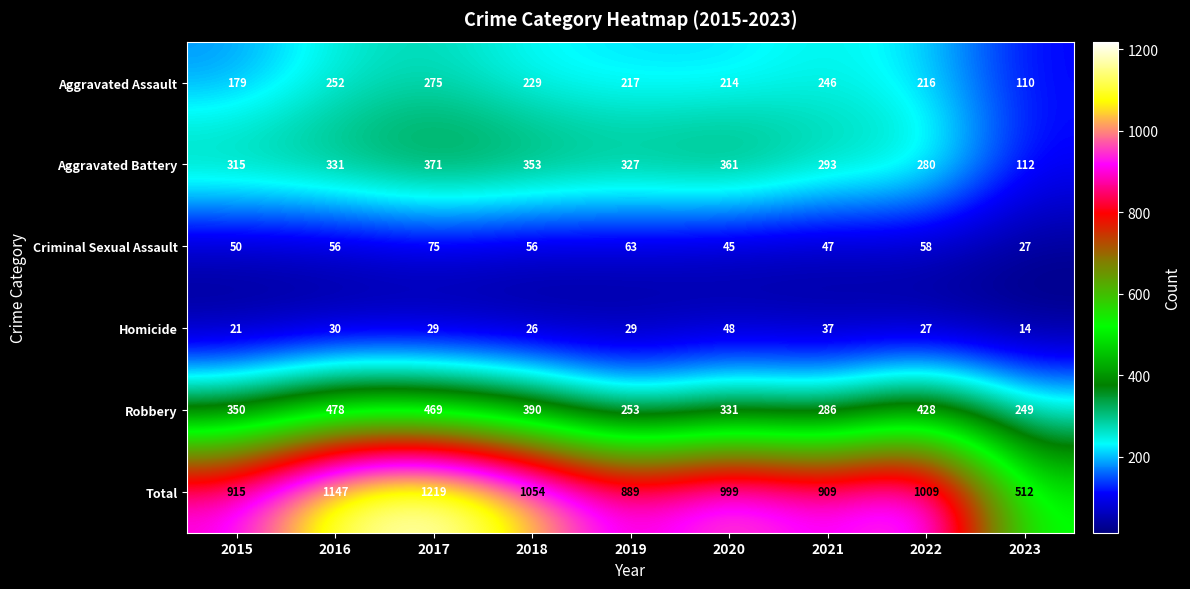

At which category is the sum across all series the highest?

2017